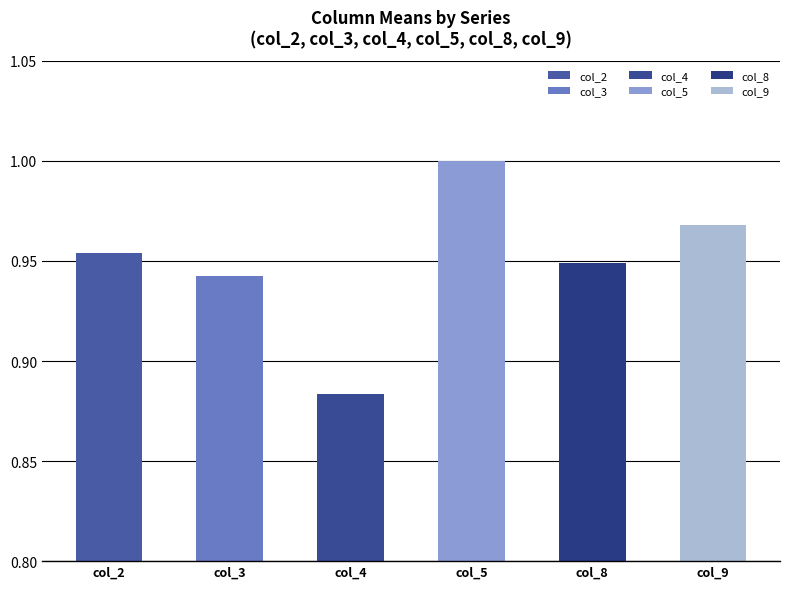

Is the value of col_4 at 20 greater than the value of col_5 at 6?

No